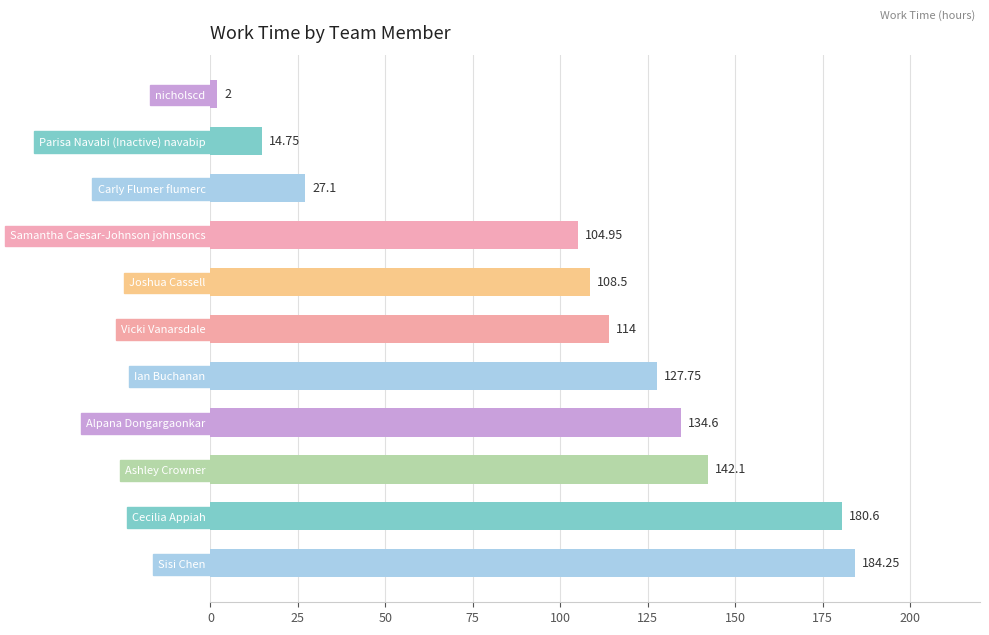

Between Ashley Crowner and Joshua Cassell, which is larger?

Ashley Crowner